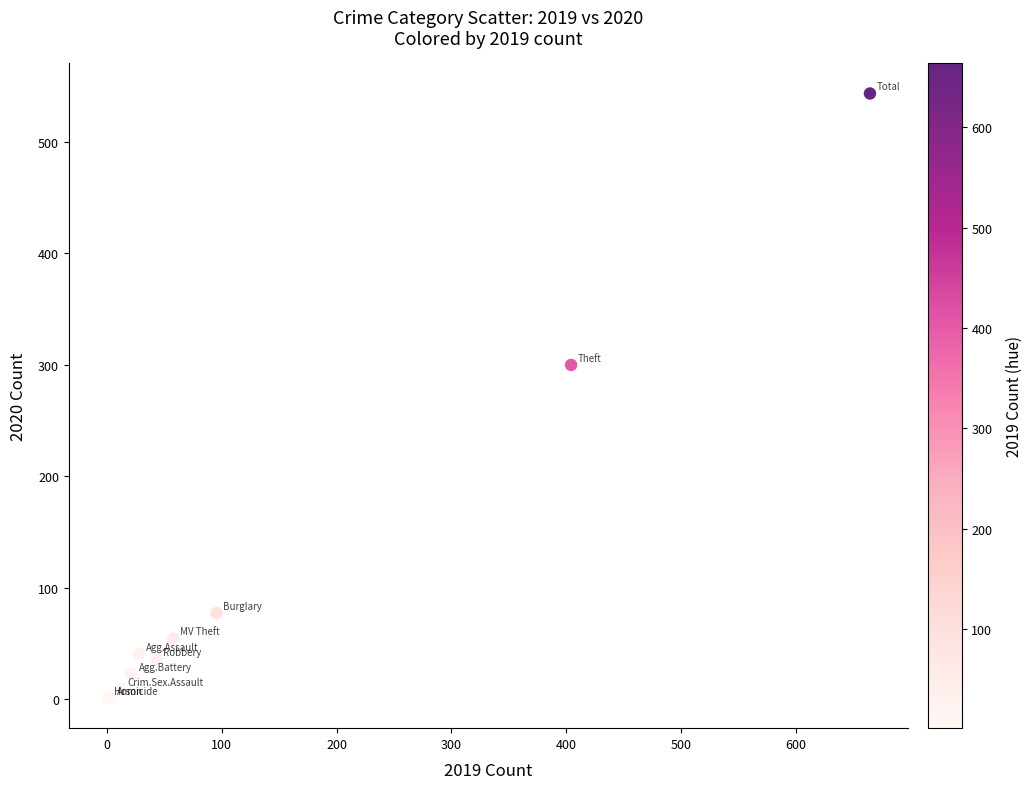

What Y value in the scatter plot is closest to 272?

299.8